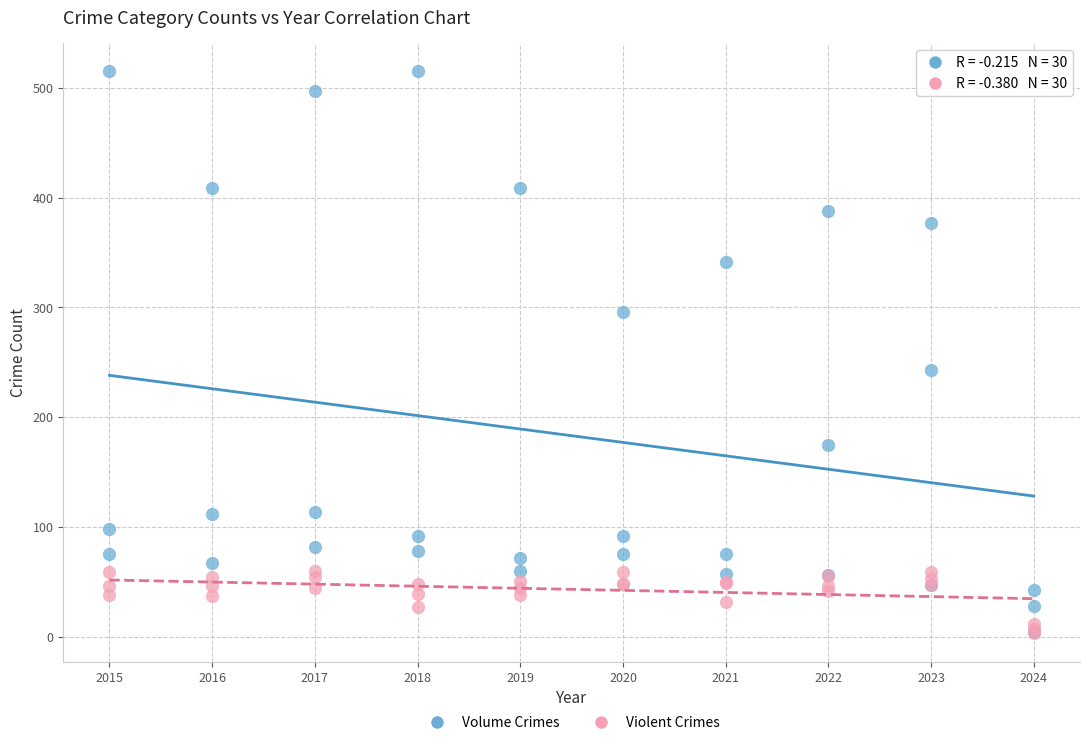

Across all series, what Y value is closest to 259?

243